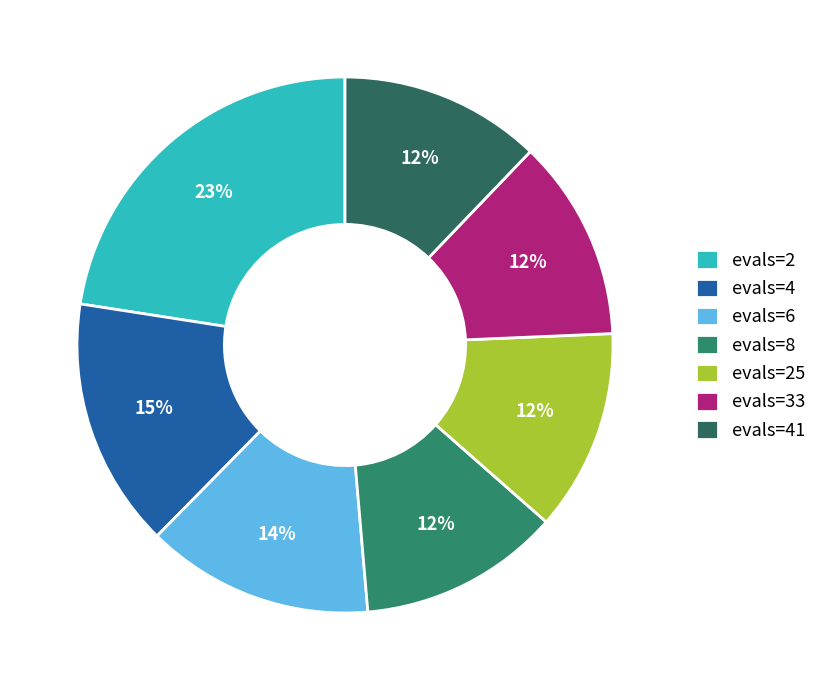

To the nearest percent, what percentage of the pie is evals=6?

14%